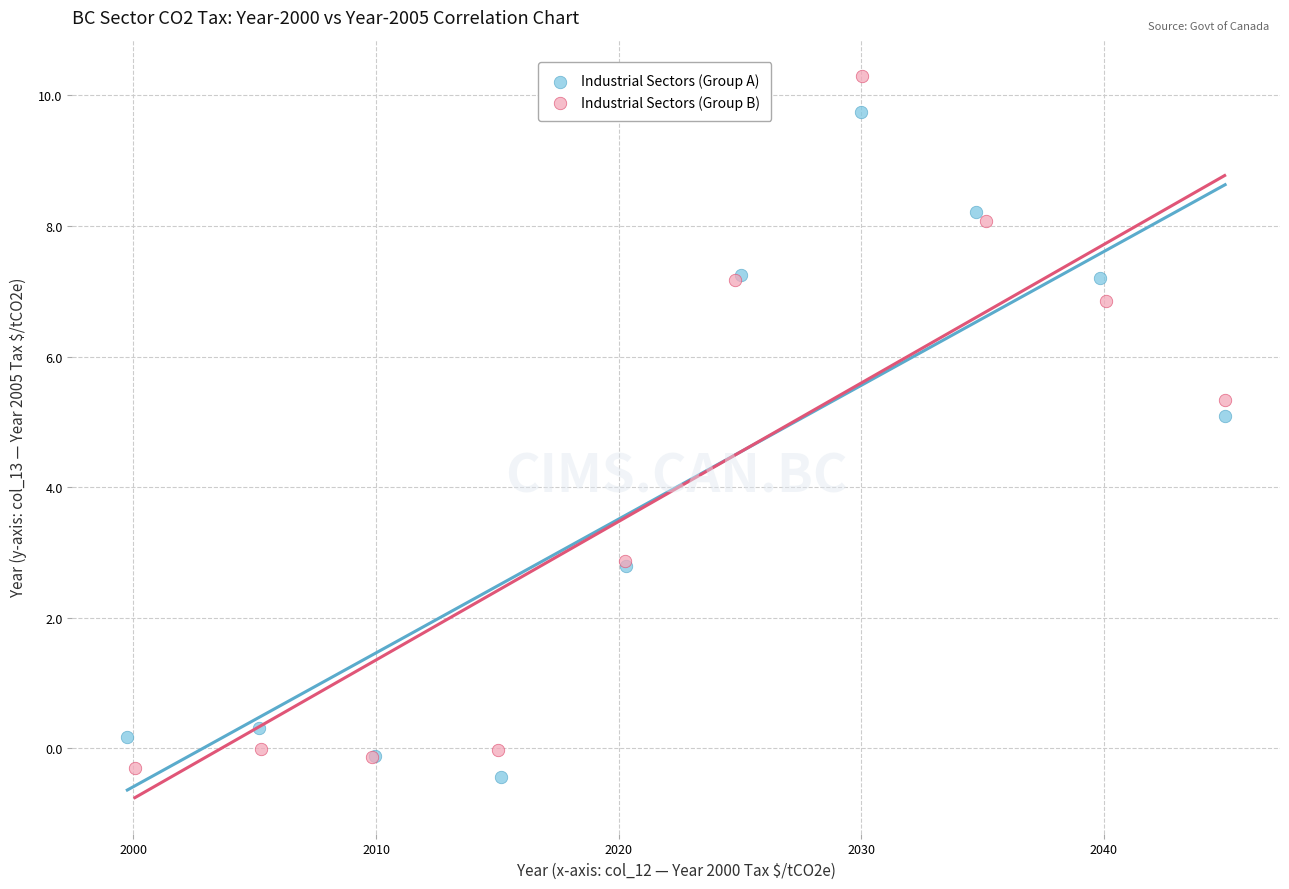

Which series contains the highest Y value?

Industrial Sectors (Group B)